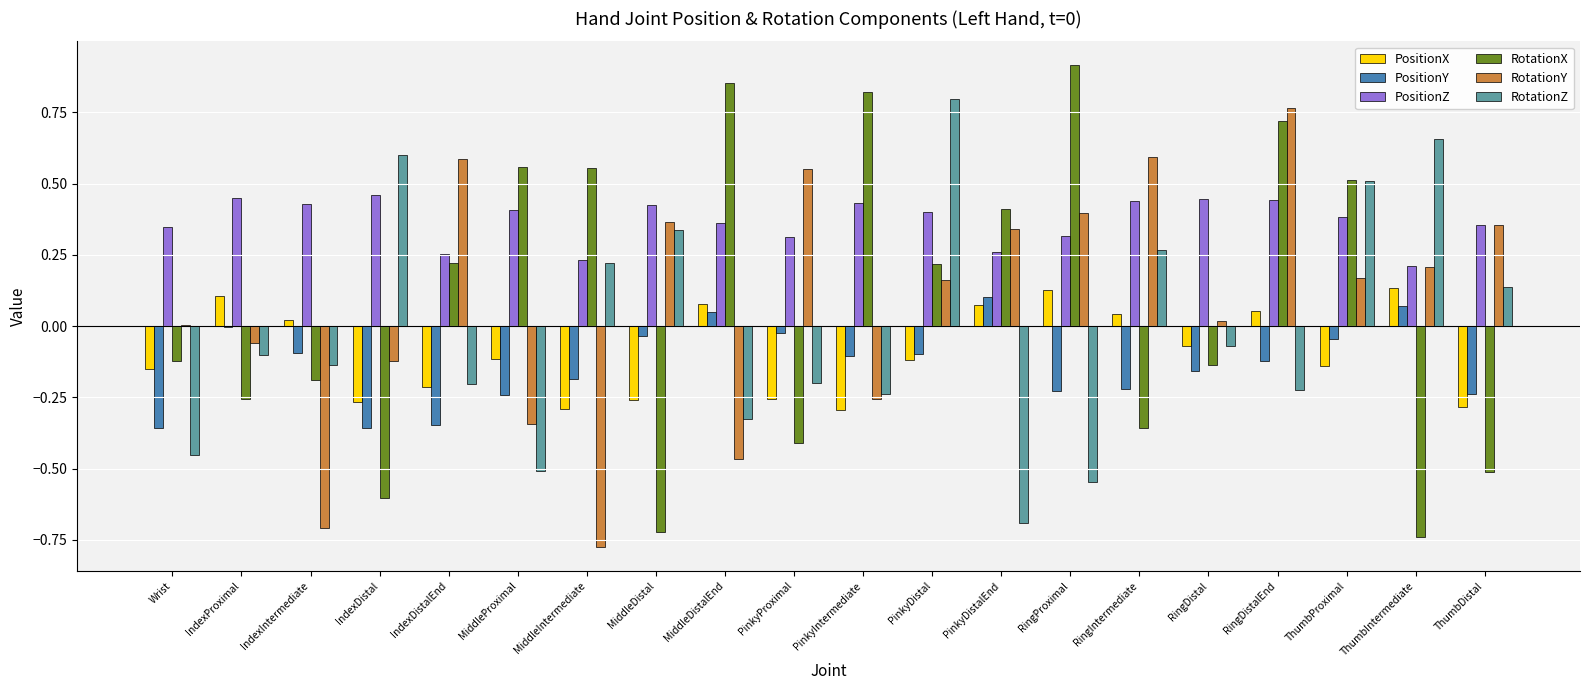

How many groups of bars are there?

20